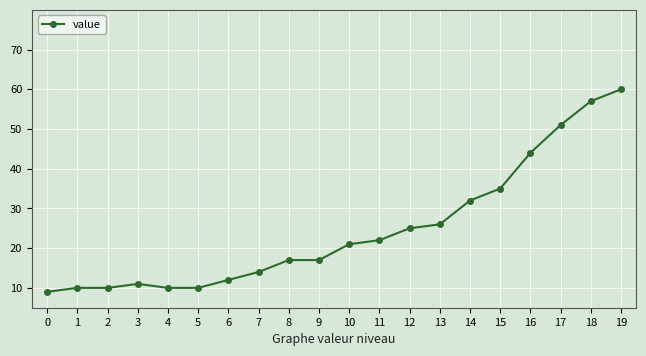

What is the change in value from 3 to 10?

+10